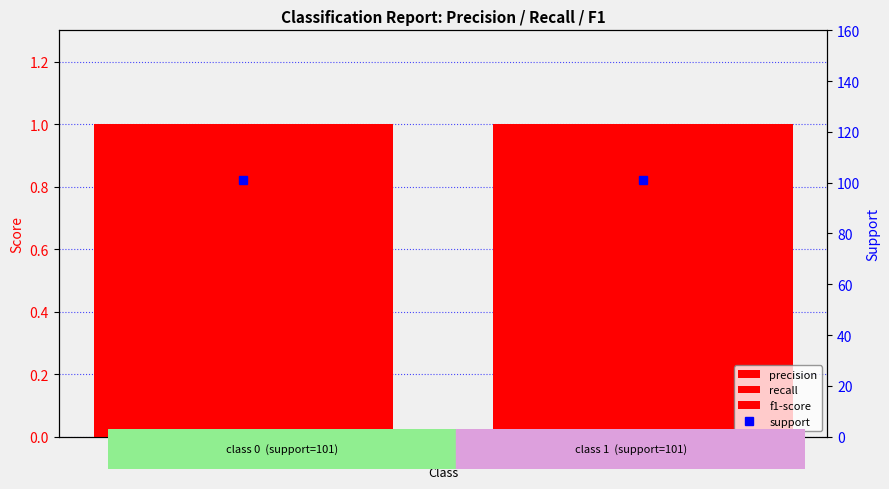

Does the chart contain any negative values?

No